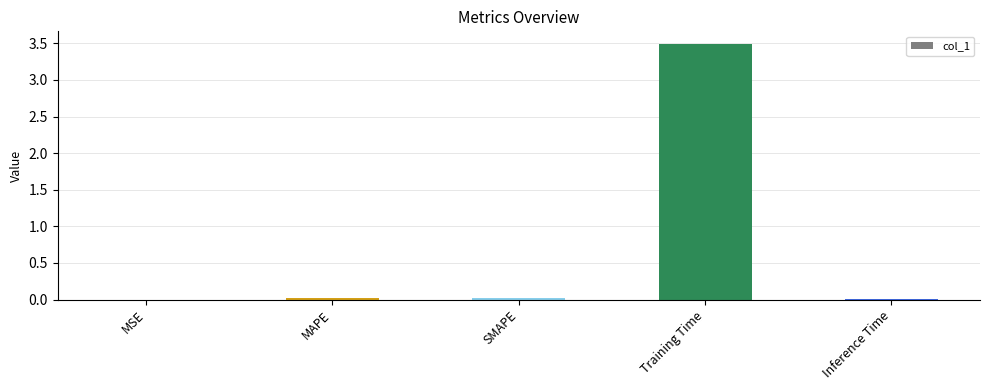

Which label corresponds to the largest value in the chart?

Training Time